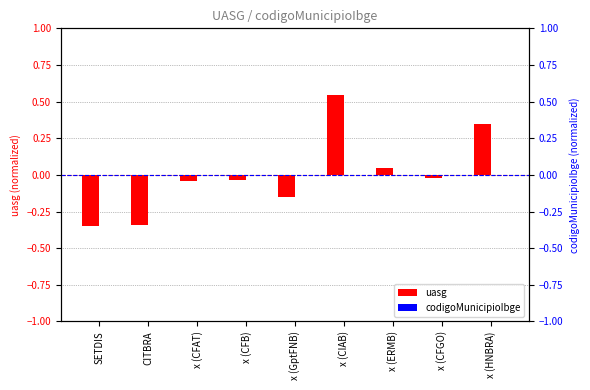

Reading right to left, what are all the values shown in this chart?

uasg: 0.3	-0.0	0.0	0.5	-0.2	-0.0	-0.0	-0.3	-0.4
codigoMunicipioIbge: 0.0	0.0	0.0	0.0	0.0	0.0	0.0	0.0	0.0